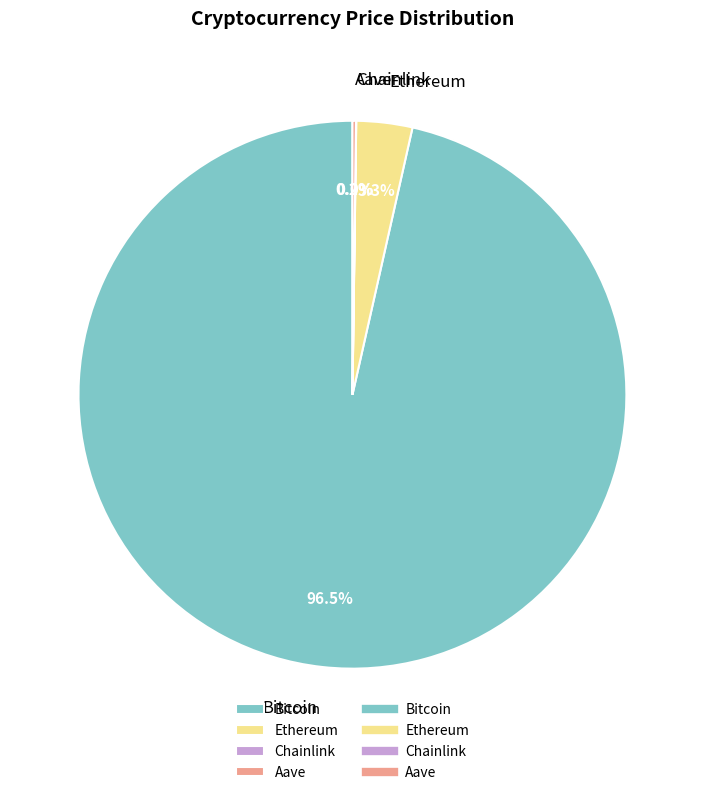

Between Ethereum and Bitcoin, which is larger?

Bitcoin